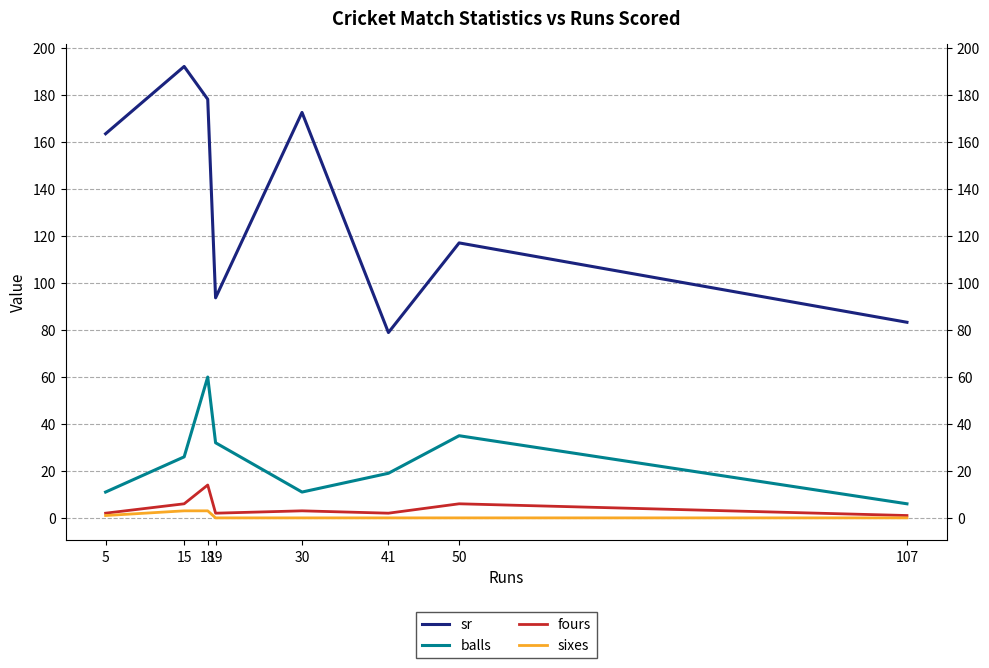

At which label does sr reach its minimum?

41